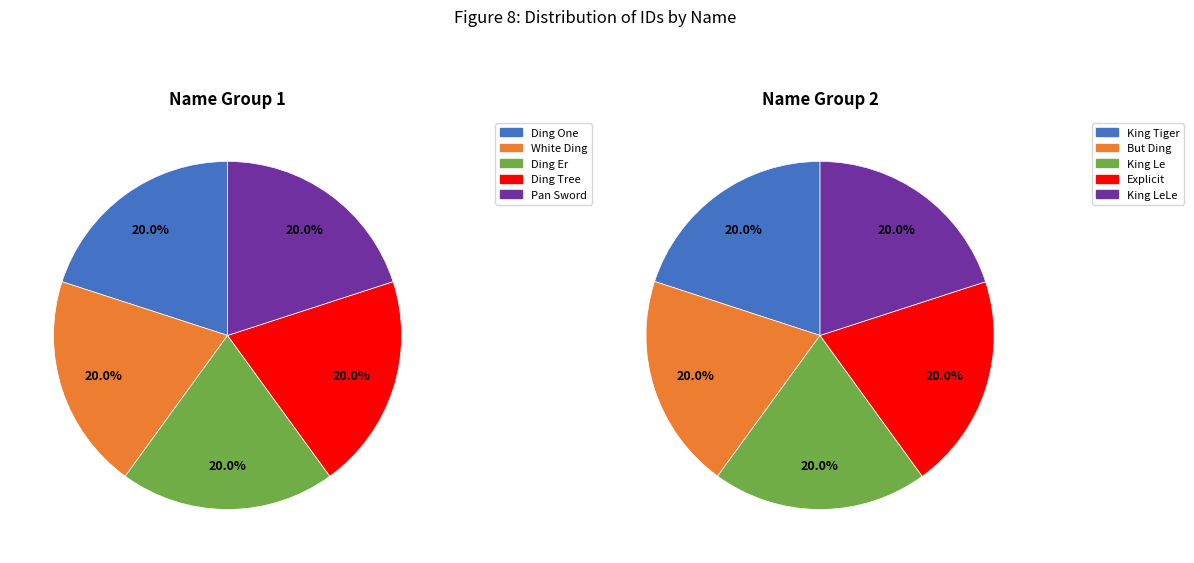

How many slices are in this pie chart?

10